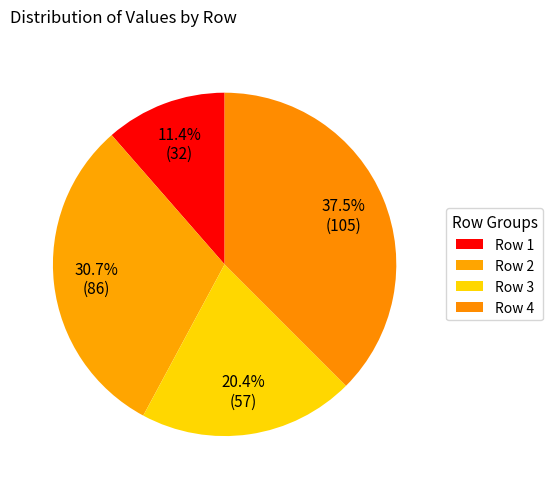

Which slice is the smallest?

1